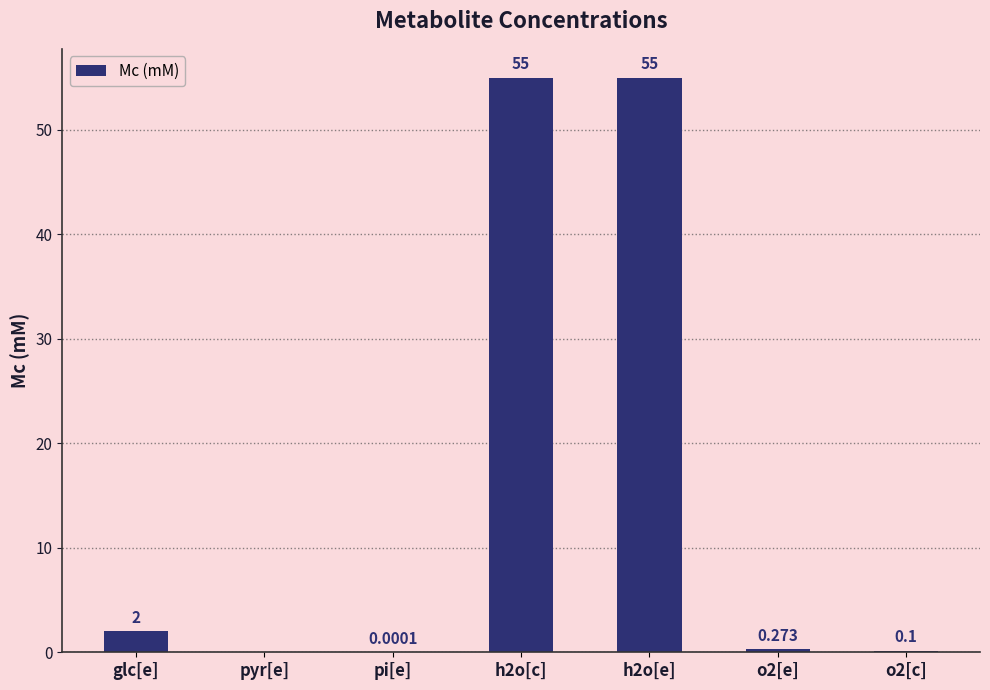

At which label is the value closest to 27?

glc[e]